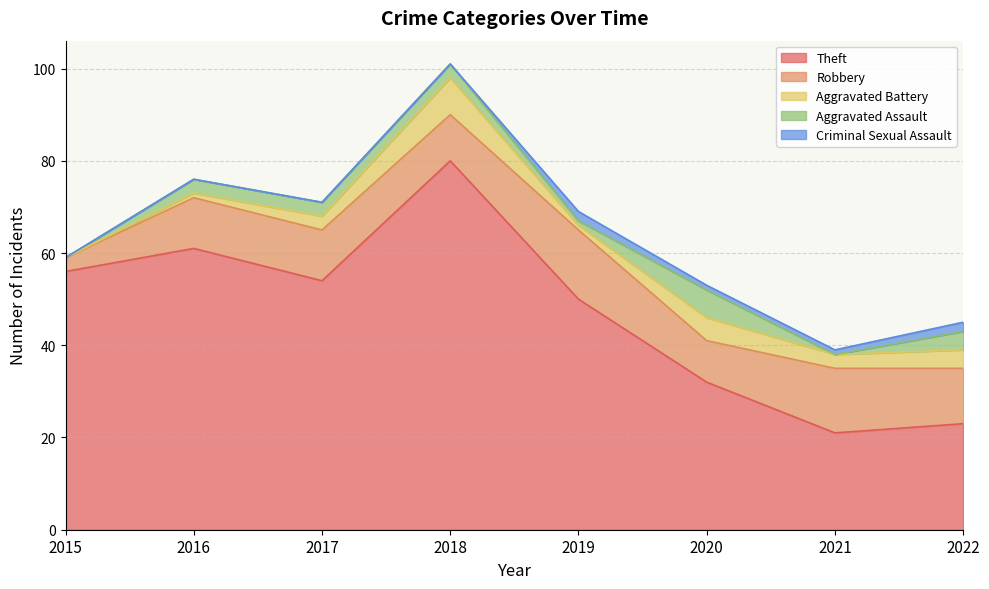

Does the chart have visible grid lines?

Yes